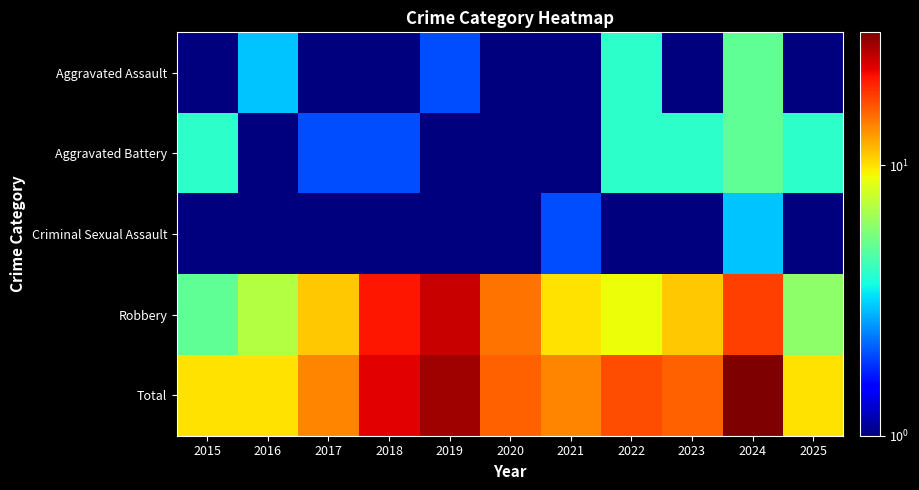

What is the difference between the highest and lowest values at 2019?

27.5